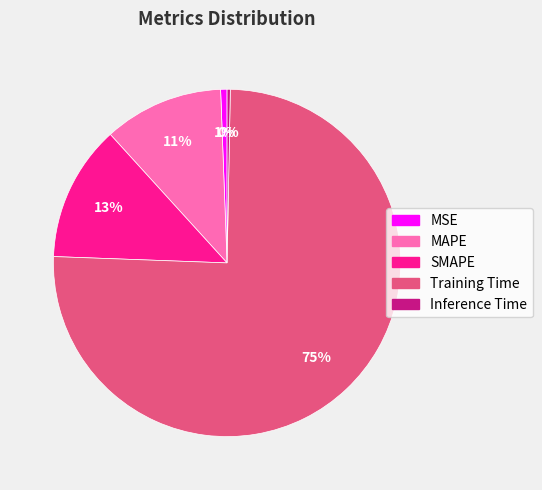

What is the largest slice in the pie chart?

Training Time